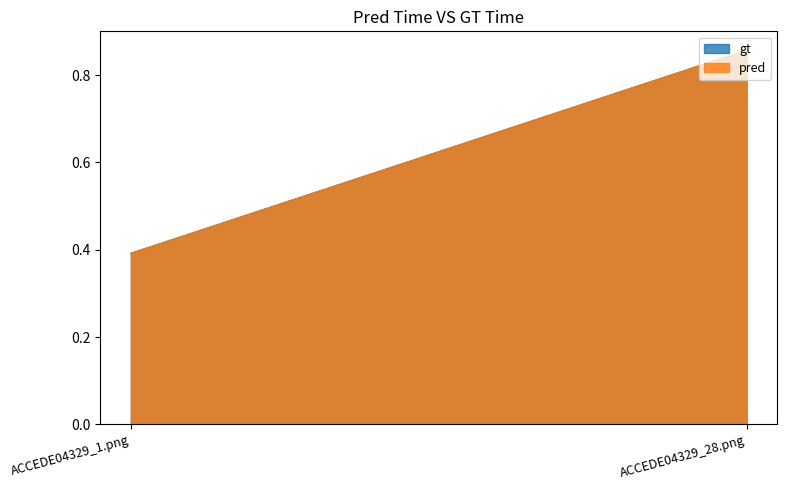

What is the total value across all series at ACCEDE04329_1.png?

0.8